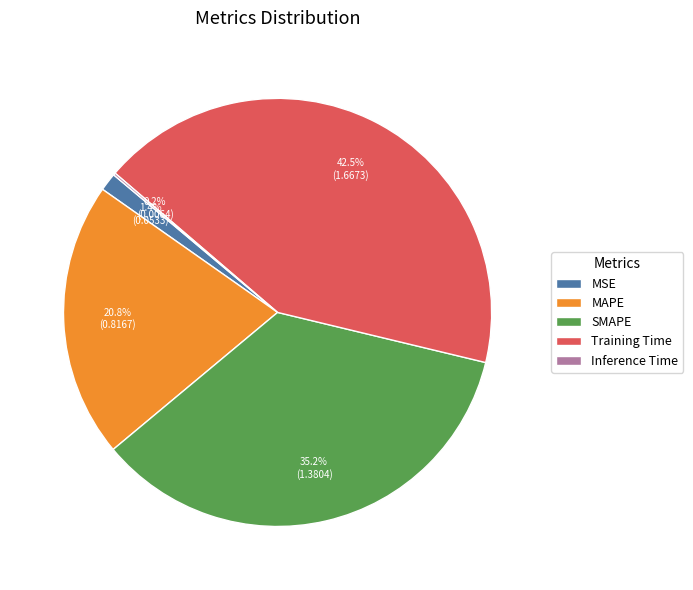

Does MSE represent more than half of the total?

No